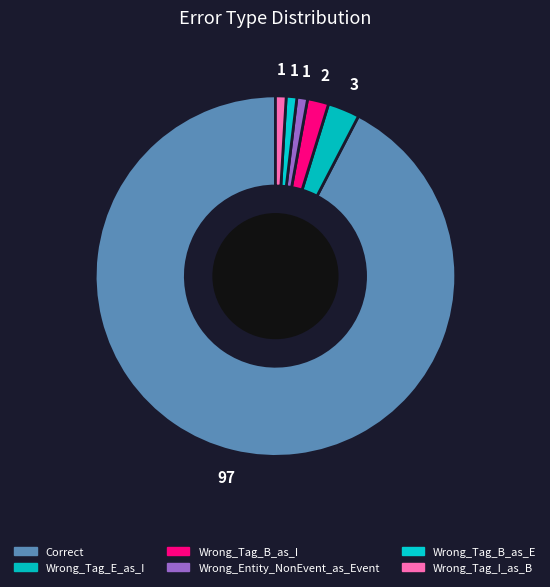

The Wrong_Tag_B_as_I slice represents 12% of the pie. True or false?

False